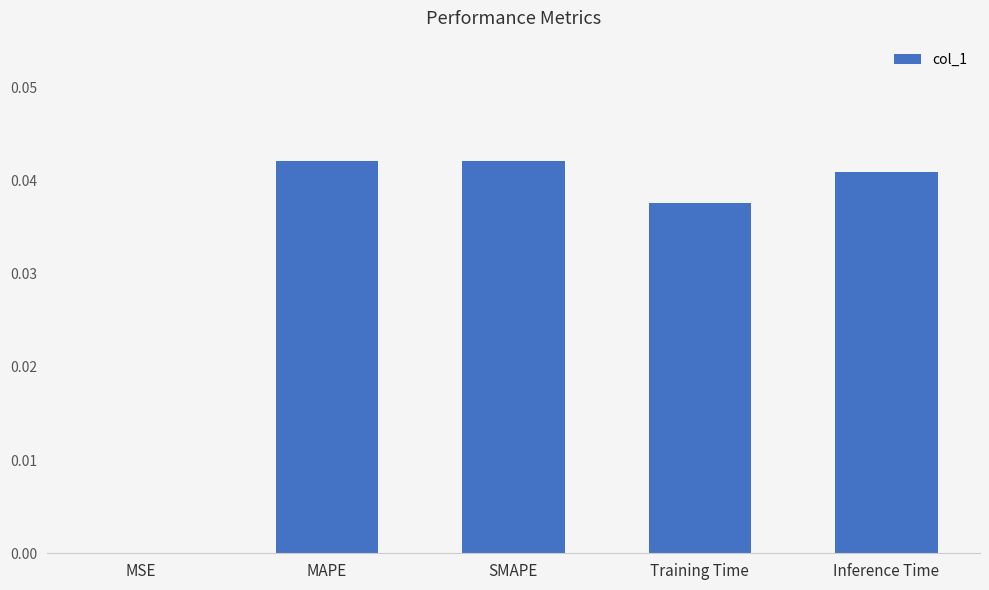

The chart shows a value of 0.0 at MAPE. True or false?

True